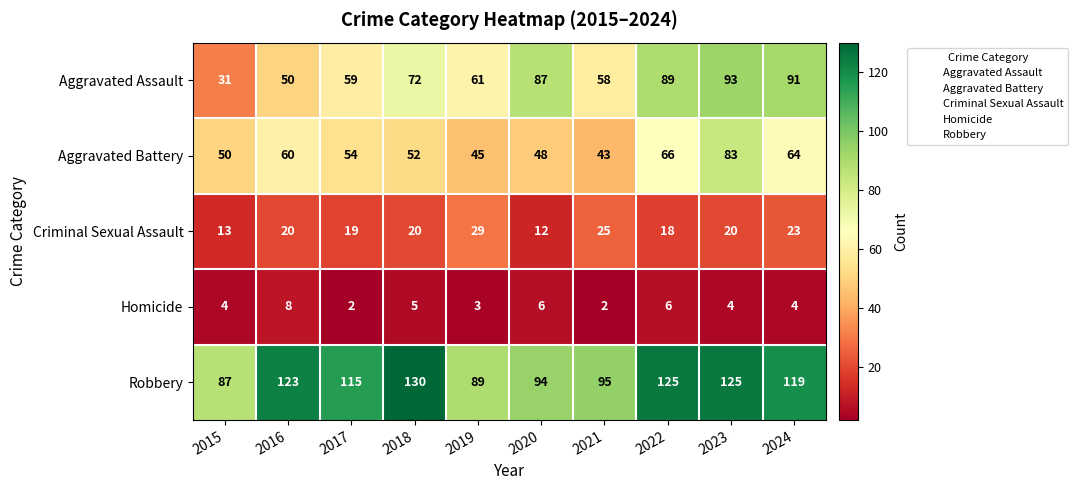

Rank the series by their maximum value, from lowest to highest.

Homicide, Criminal Sexual Assault, Aggravated Battery, Aggravated Assault, Robbery